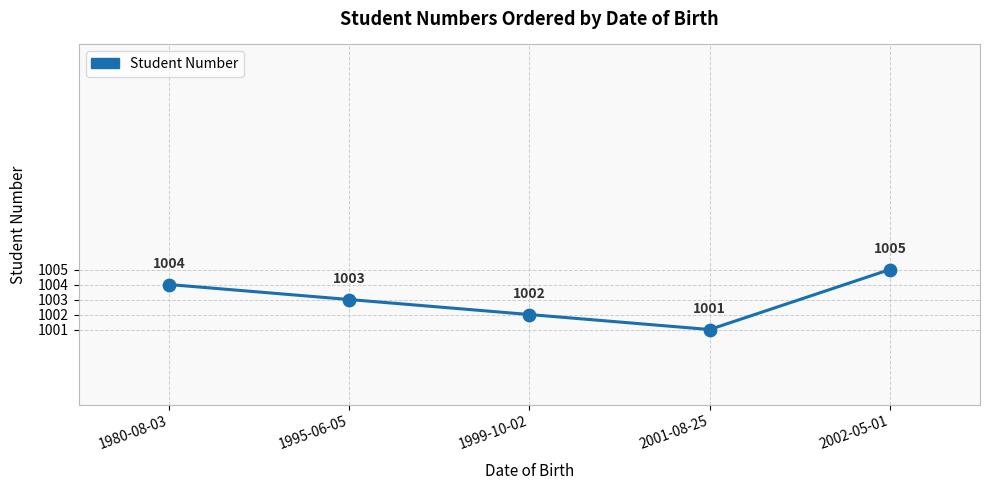

Between 2002-05-01 and 1999-10-02, which is larger?

2002-05-01